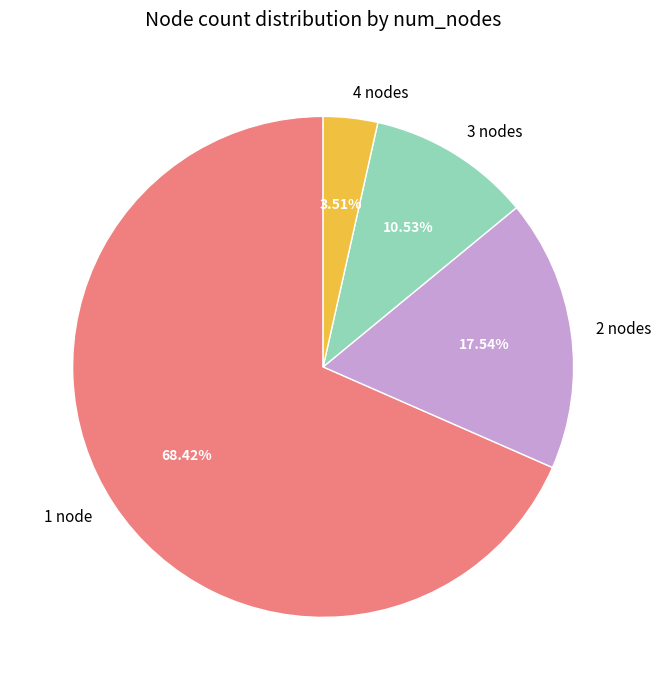

What is the largest slice in the pie chart?

1 node